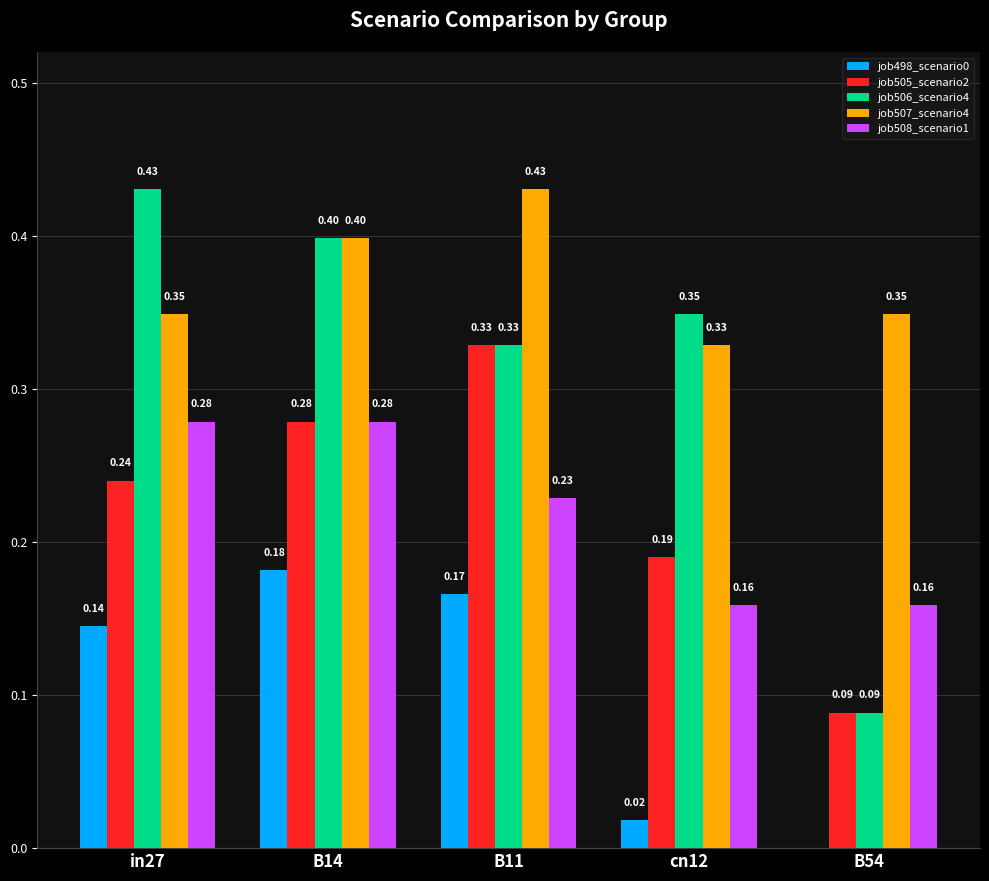

What is the total value across all series at B14?

1.5